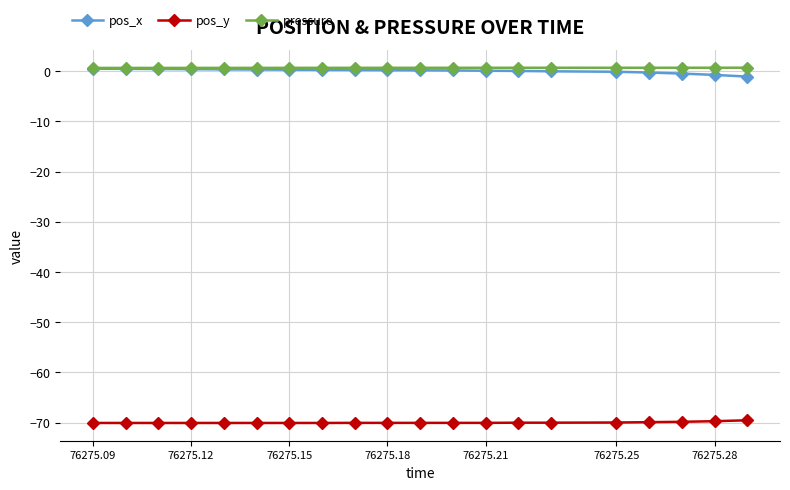

True or false: pos_y and pos_x intersect in this chart.

False